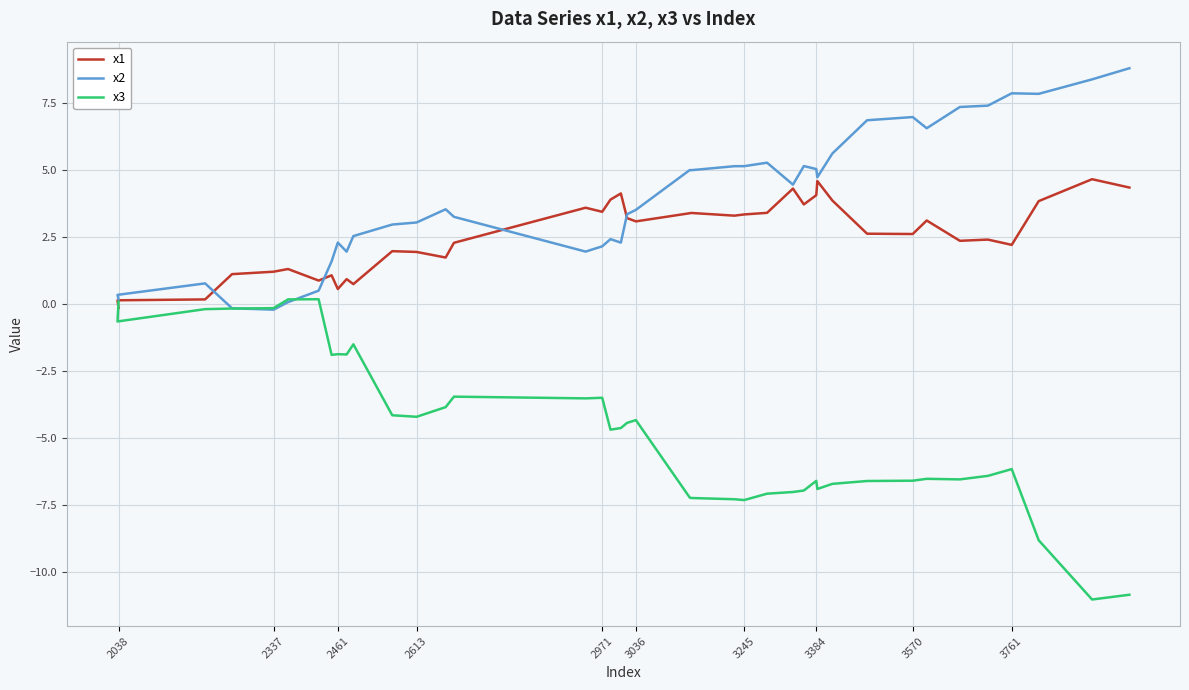

Is the value of x2 at 3245 greater than the value of x3 at 18?

Yes